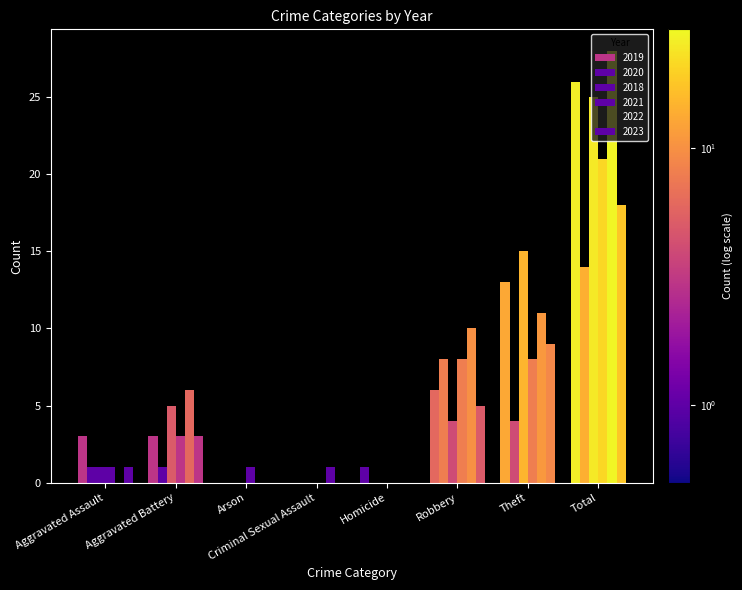

Which series has the largest total across all categories?

2022